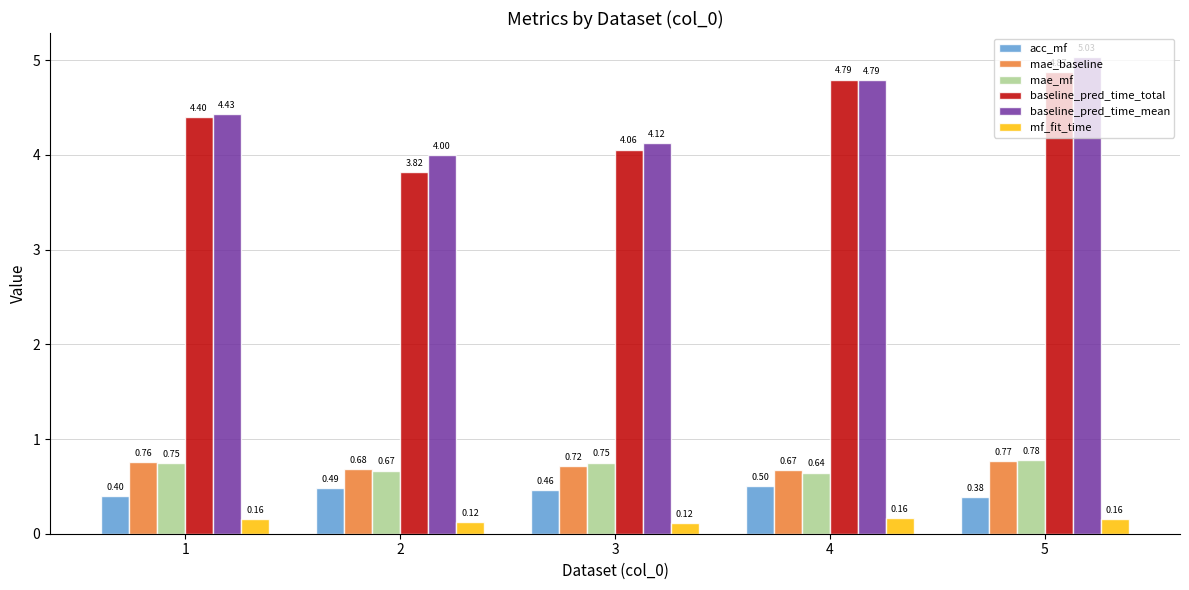

Which series has the largest total across all categories?

baseline_pred_time_mean